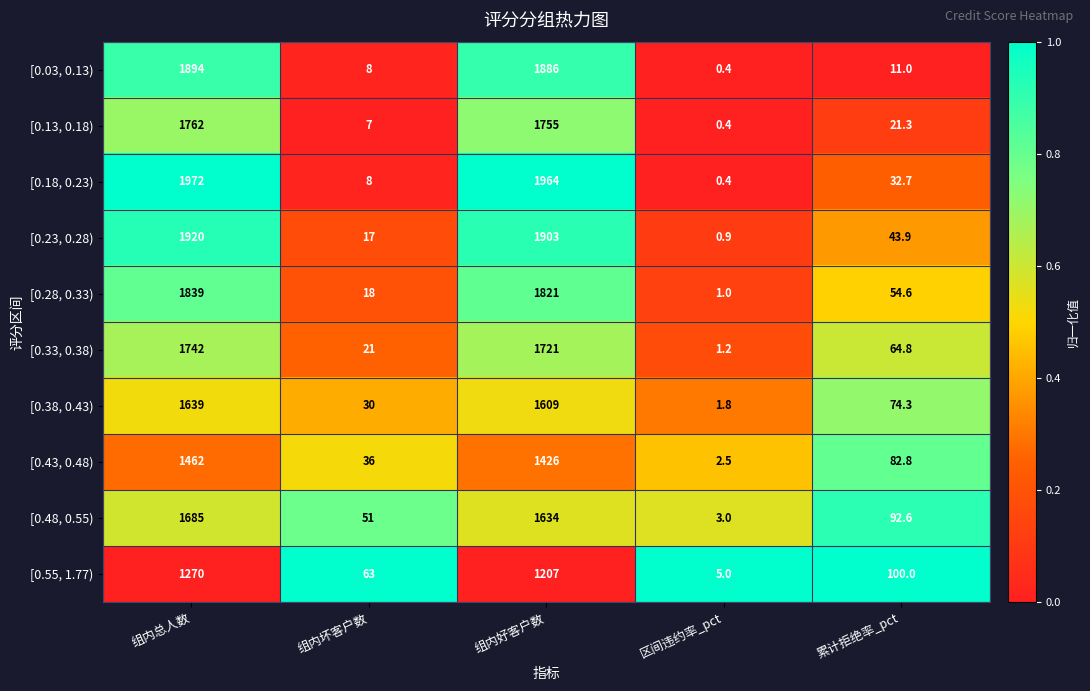

At which category does the chart reach its minimum across all series?

区间违约率_pct